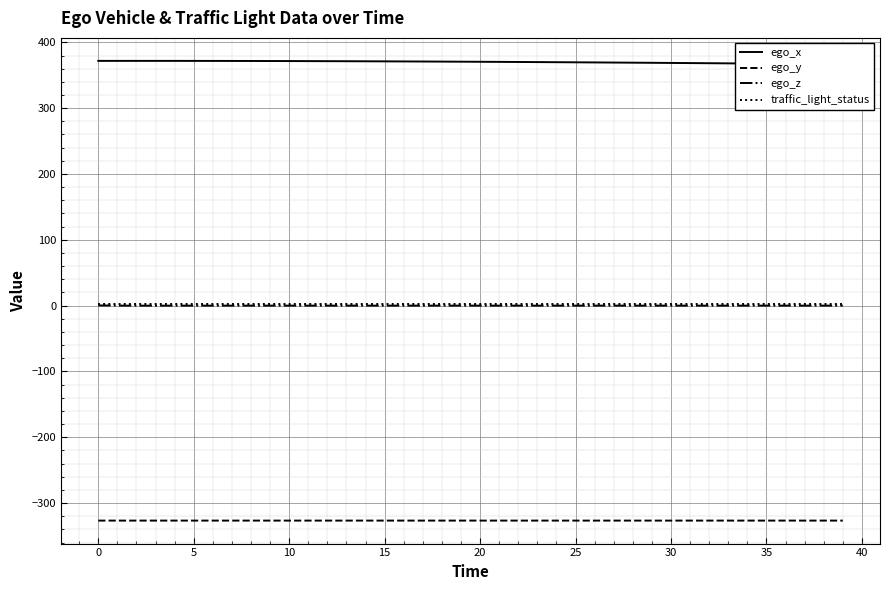

What is the sum of all ego_z values?

-0.1